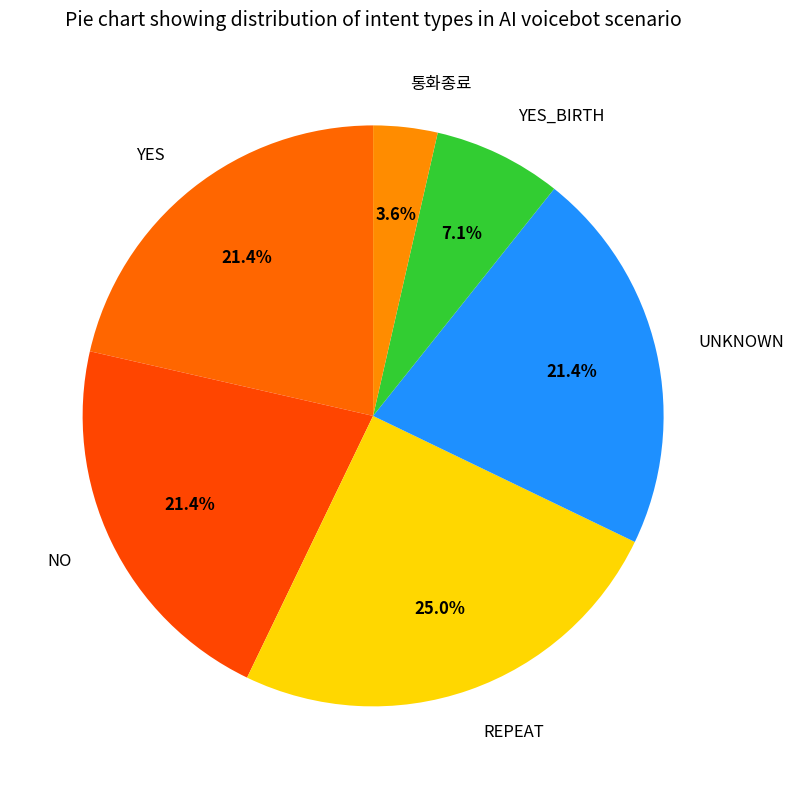

Which has a higher value, YES_BIRTH or UNKNOWN?

UNKNOWN